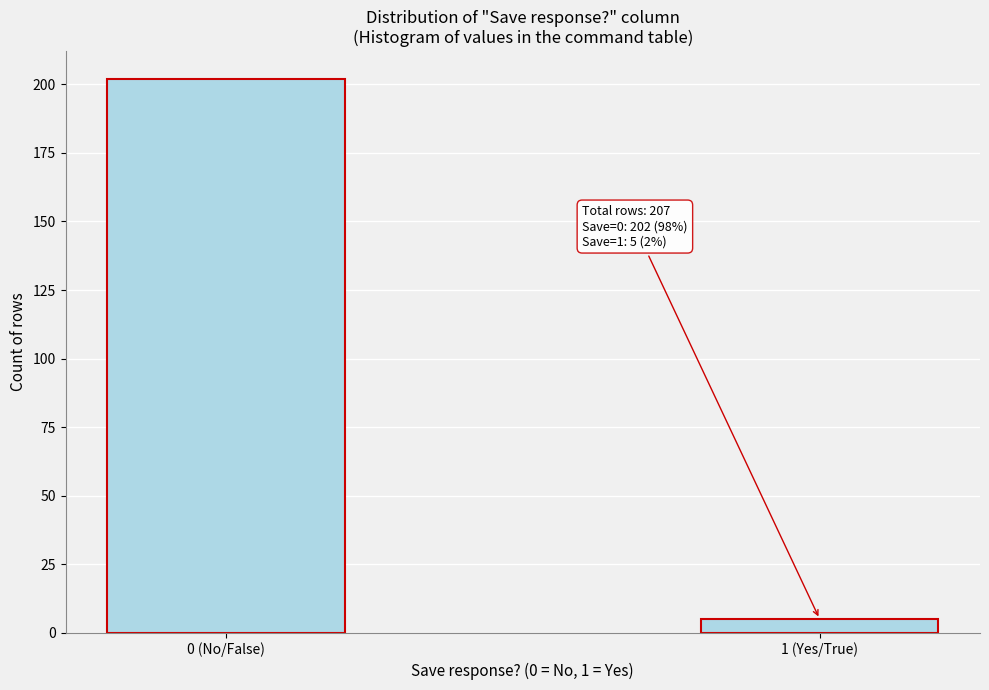

Reading right to left, what are all the values shown in this chart?

5	202